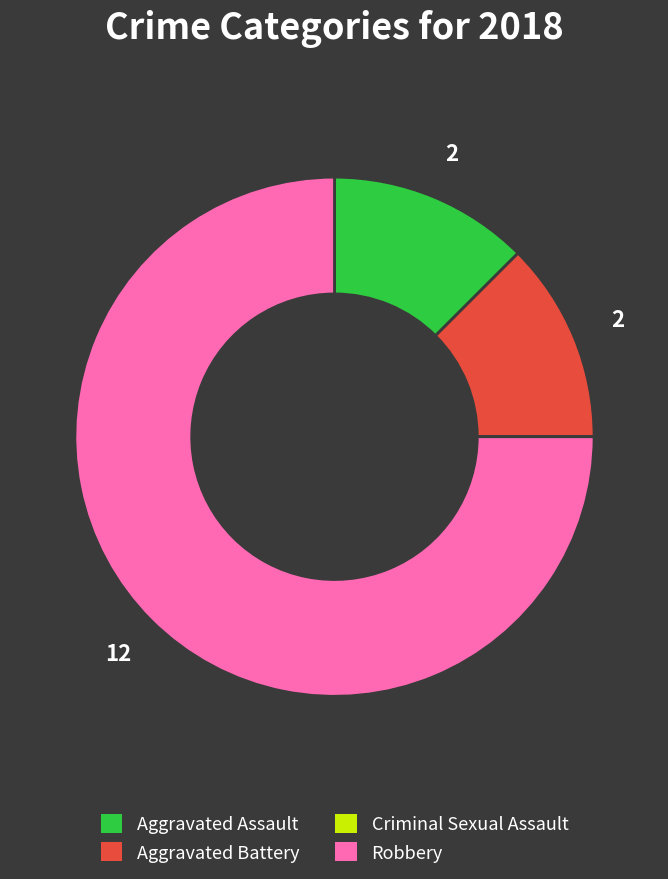

Is there any slice that represents more than half of the pie?

Yes